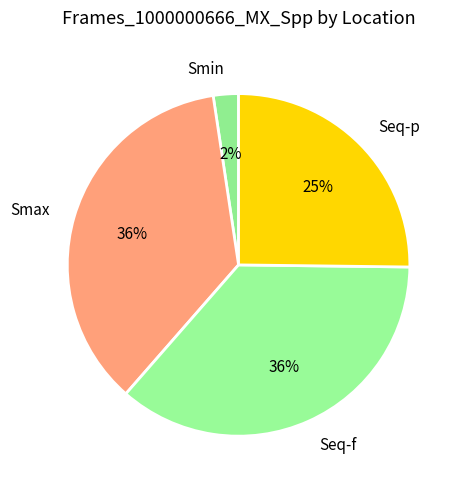

How many slices are in this pie chart?

4